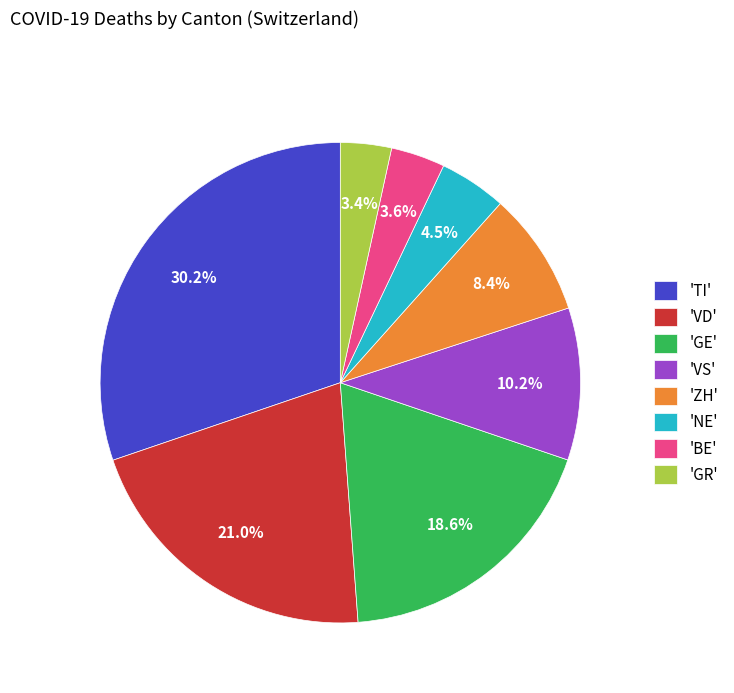

Which has a higher value, 'GE' or 'VS'?

'GE'